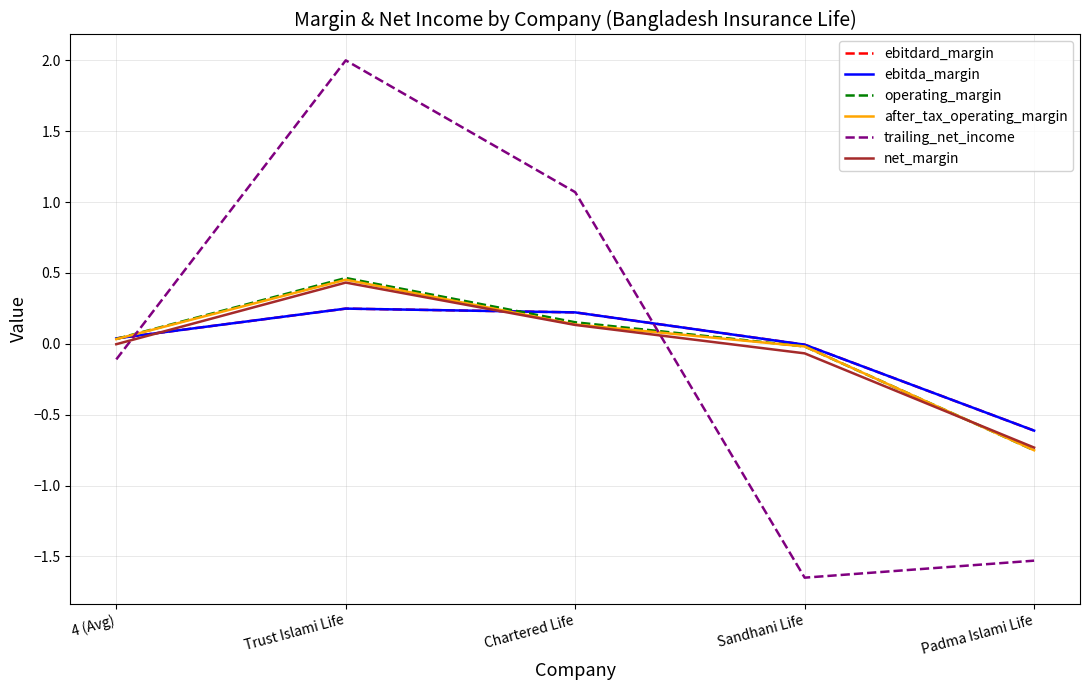

What is the difference between the maximum and second lowest values in the ebitda_margin series?

0.3